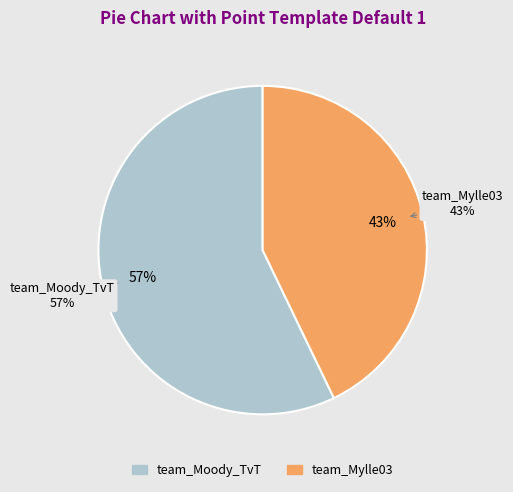

Approximately how many times larger is the value at team_Mylle03 compared to team_Moody_TvT?

0.8